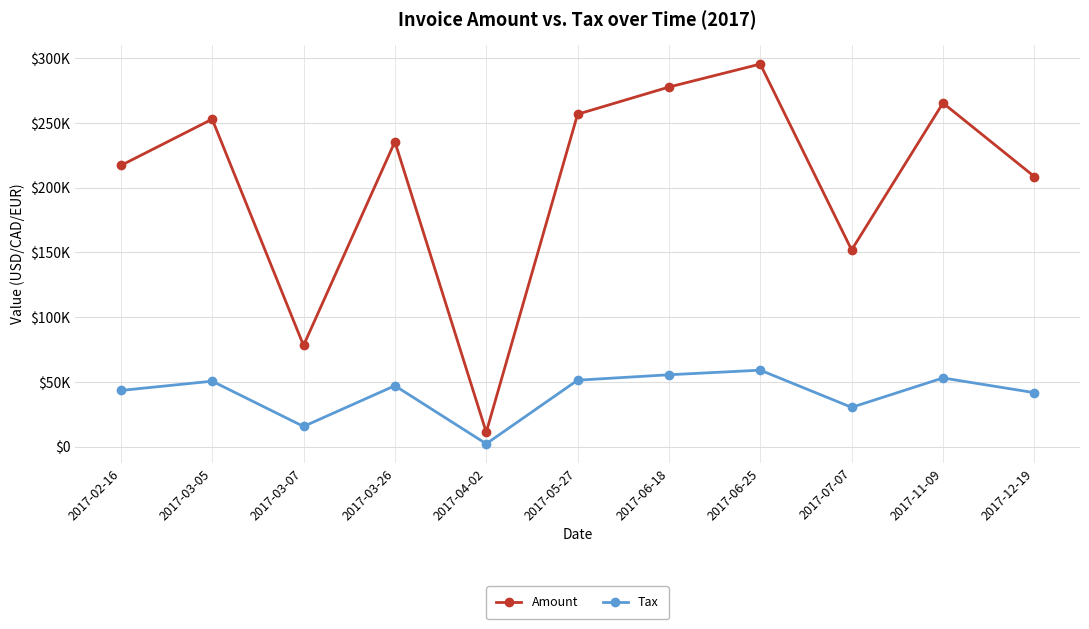

Rank the categories by Tax value from highest to lowest.

2017-06-25, 2017-06-18, 2017-11-09, 2017-05-27, 2017-03-05, 2017-03-26, 2017-02-16, 2017-12-19, 2017-07-07, 2017-03-07, 2017-04-02